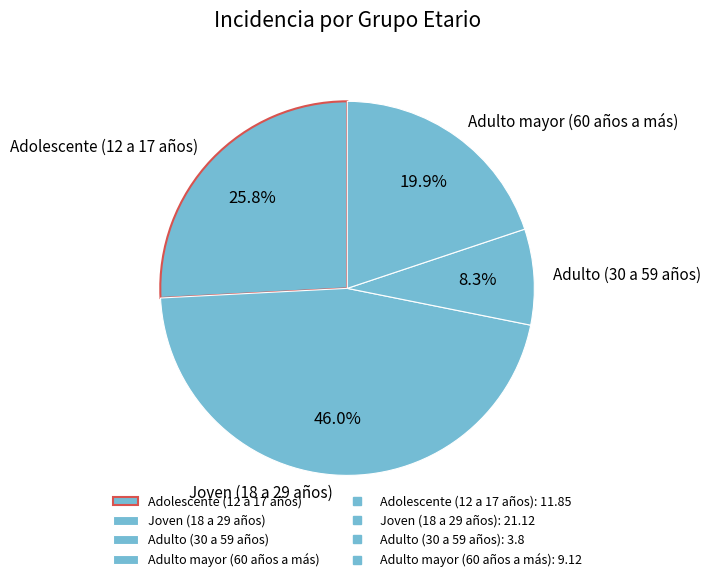

To the nearest percent, what is the difference between the Joven (18 a 29 años) and Adulto mayor (60 años a más) slice percentages?

26%